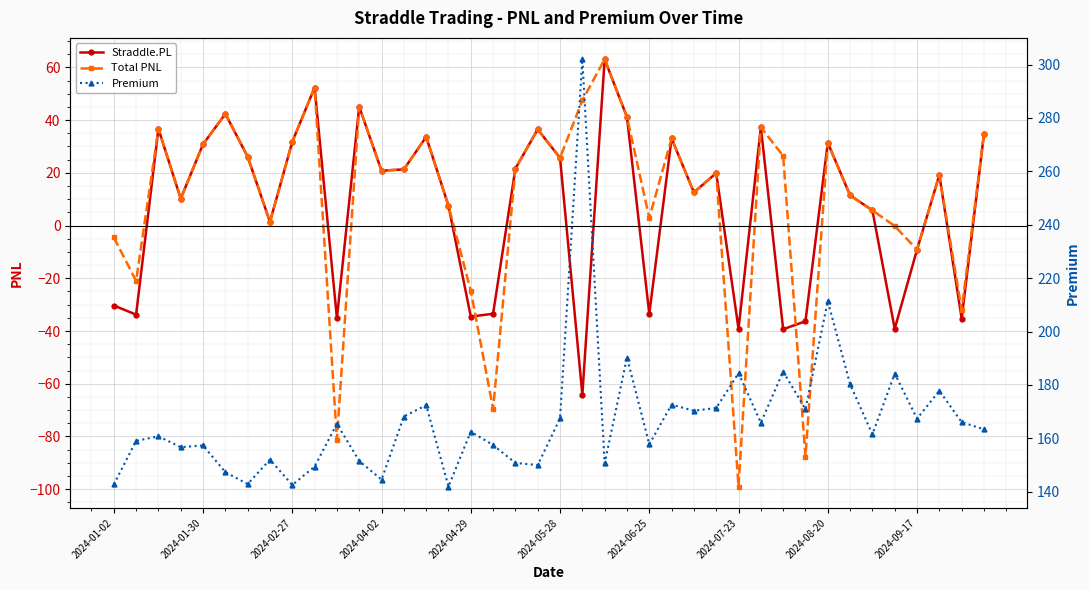

What is the minimum value shown in the chart?

-99.0